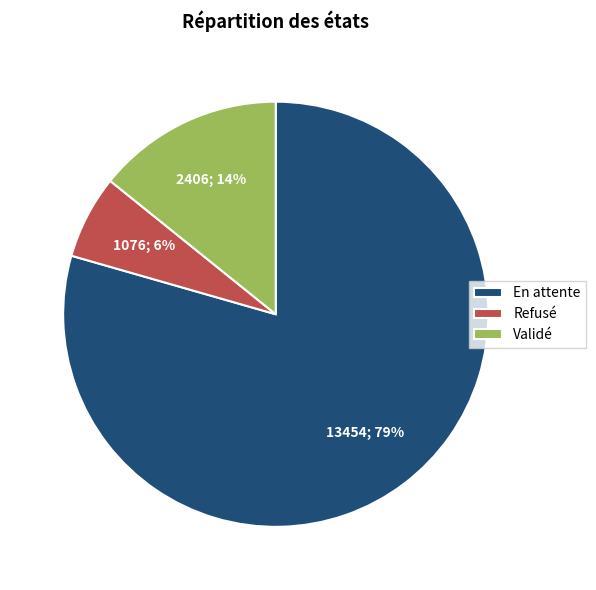

To the nearest percent, what is the average slice percentage?

33%